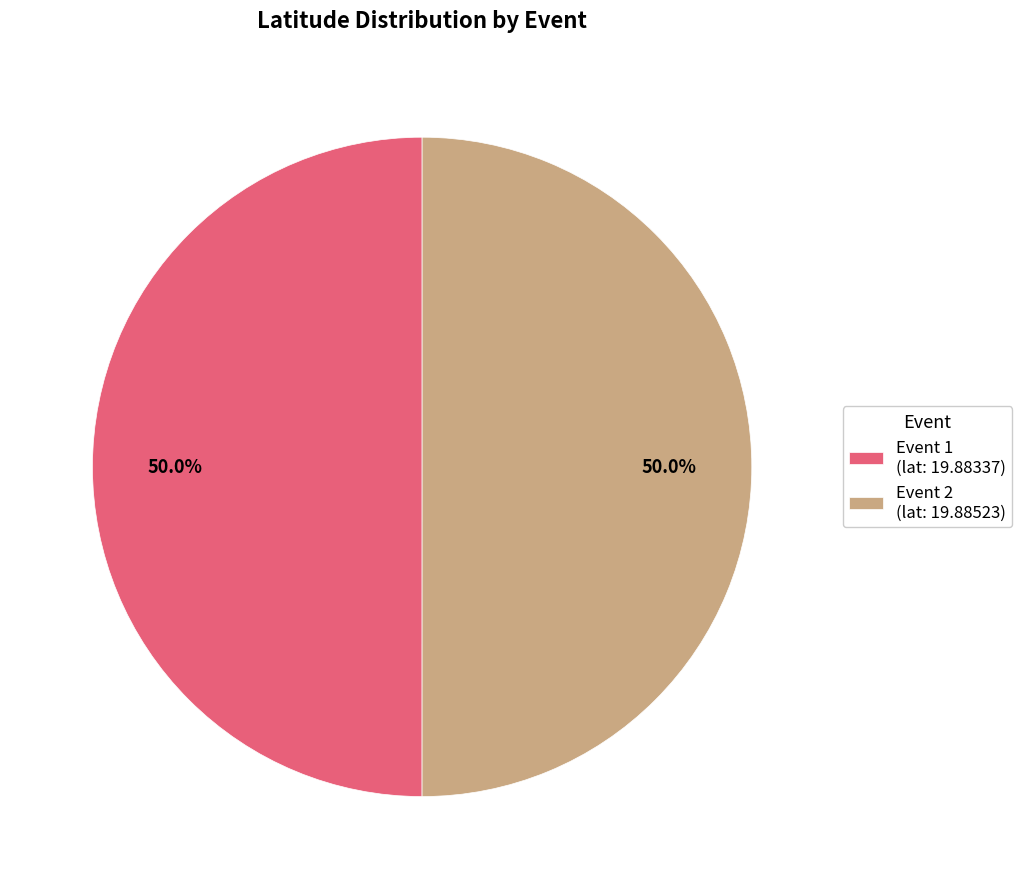

How many segments does this pie chart have?

2